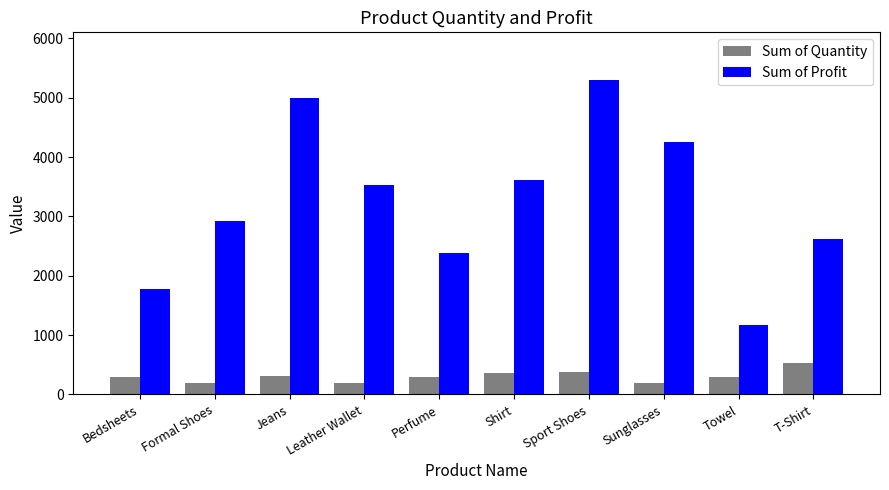

At which category is the sum across all series the highest?

Sport Shoes